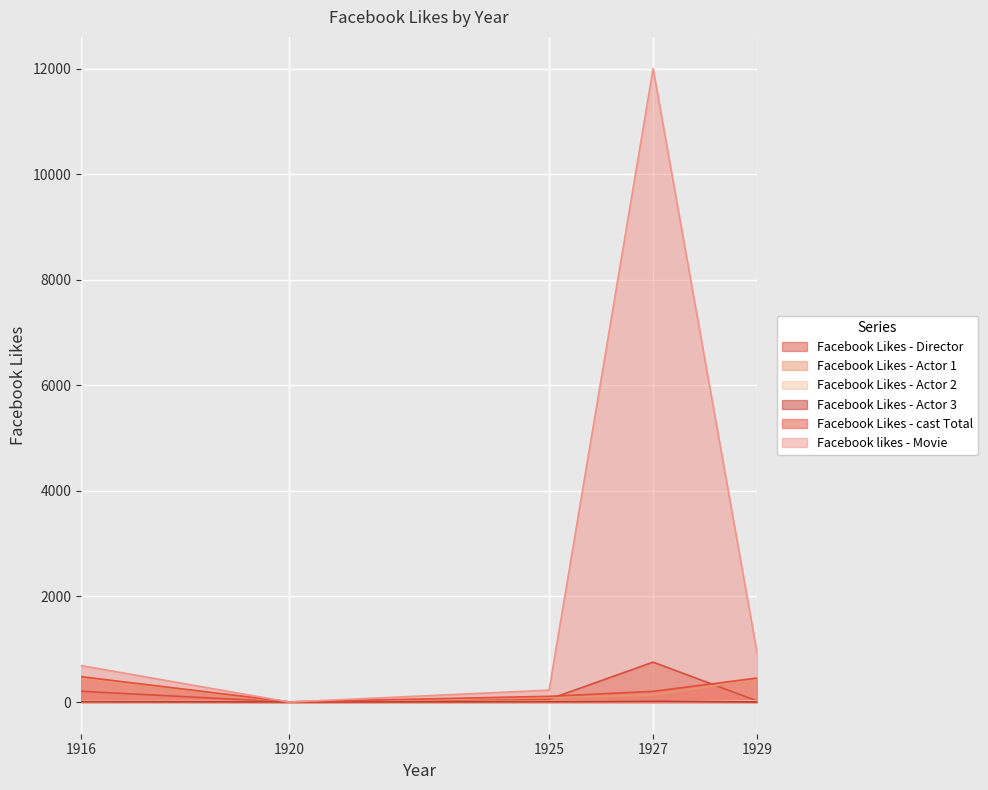

The Facebook Likes - cast Total series shows 6 at 1920. True or false?

False